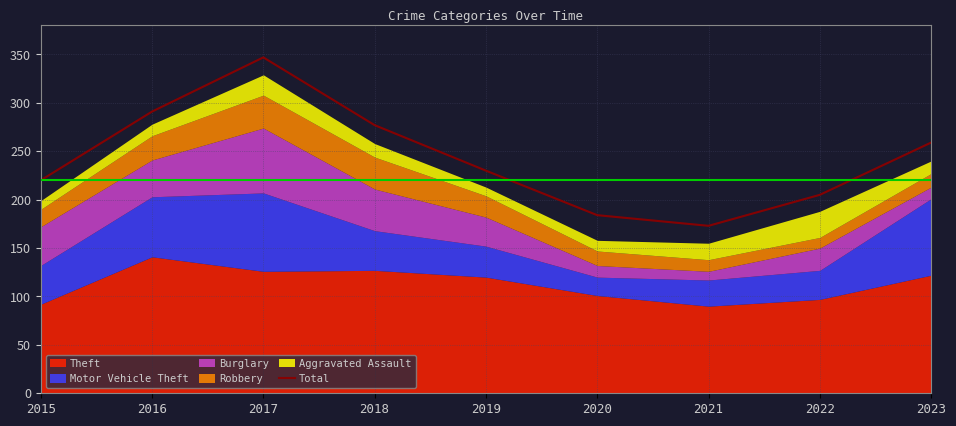

What is the value of the 8th point from the left?

205